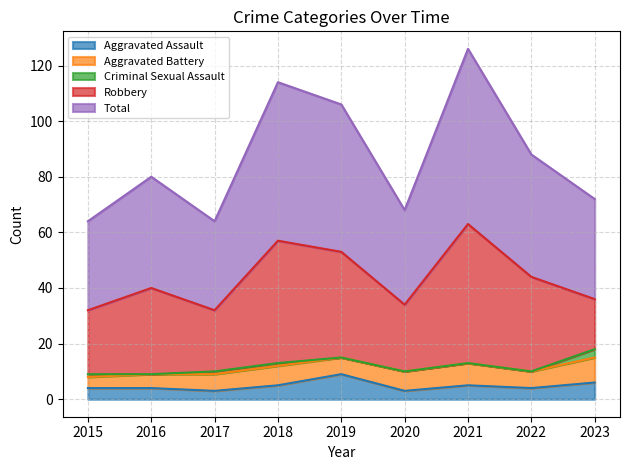

Does the chart have visible grid lines?

Yes